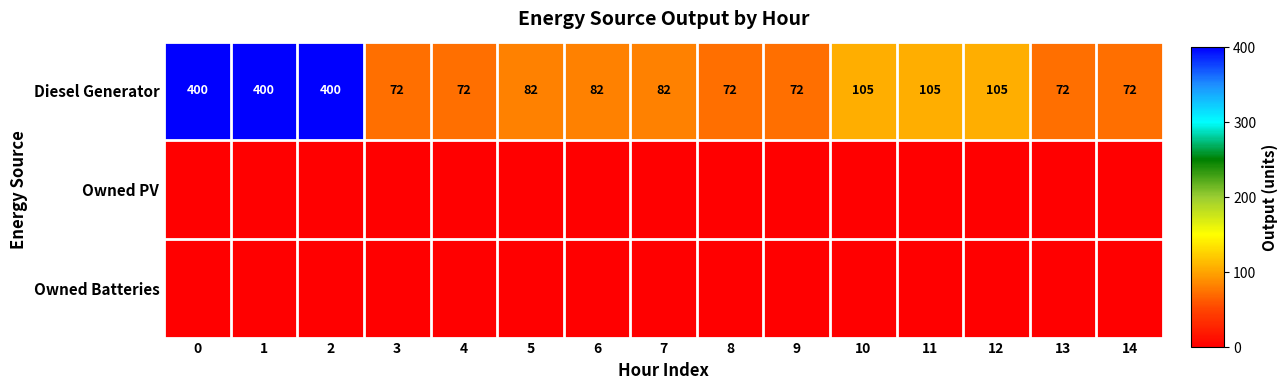

What is the difference between the highest and lowest values at 1?

400